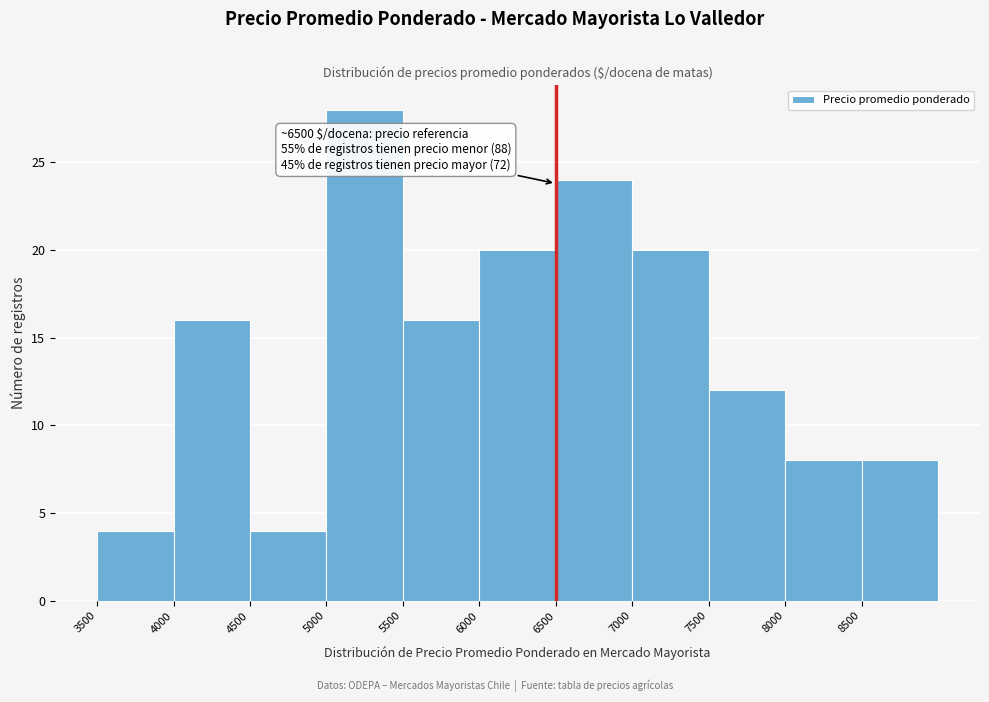

Over which range of the x-axis is the bar tallest?

5000 to 5500